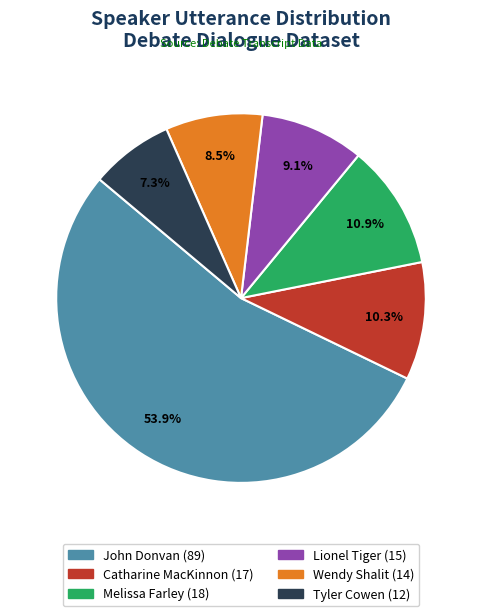

Is it true that Catharine MacKinnon is 10% of the pie?

True